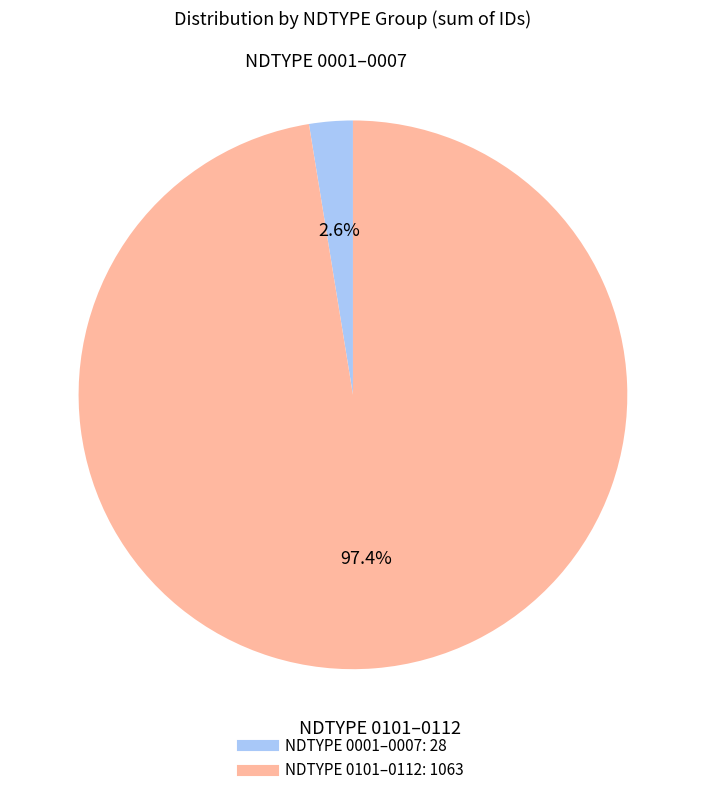

Does any single category account for the majority?

Yes